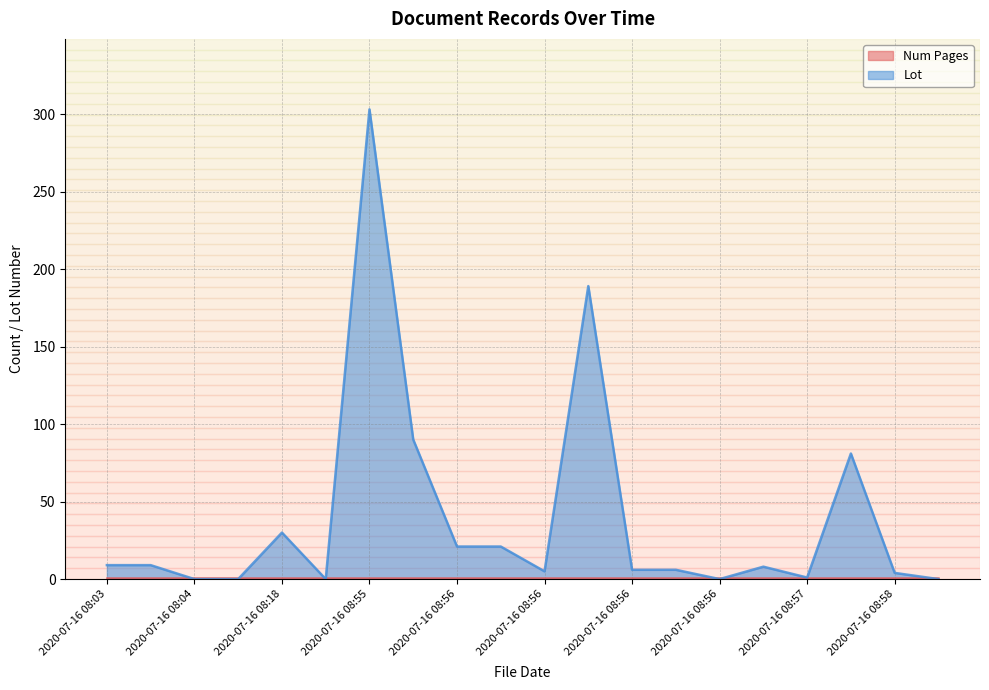

List the labels in order of value, largest first.

2020-07-16 08:55, 2020-07-16 08:56, 2020-07-16 08:55, 2020-07-16 08:57, 2020-07-16 08:18, 2020-07-16 08:56, 2020-07-16 08:56, 2020-07-16 08:03, 2020-07-16 08:03, 2020-07-16 08:57, 2020-07-16 08:56, 2020-07-16 08:56, 2020-07-16 08:56, 2020-07-16 08:58, 2020-07-16 08:57, 2020-07-16 08:04, 2020-07-16 08:14, 2020-07-16 08:18, 2020-07-16 08:56, 2020-07-16 08:58